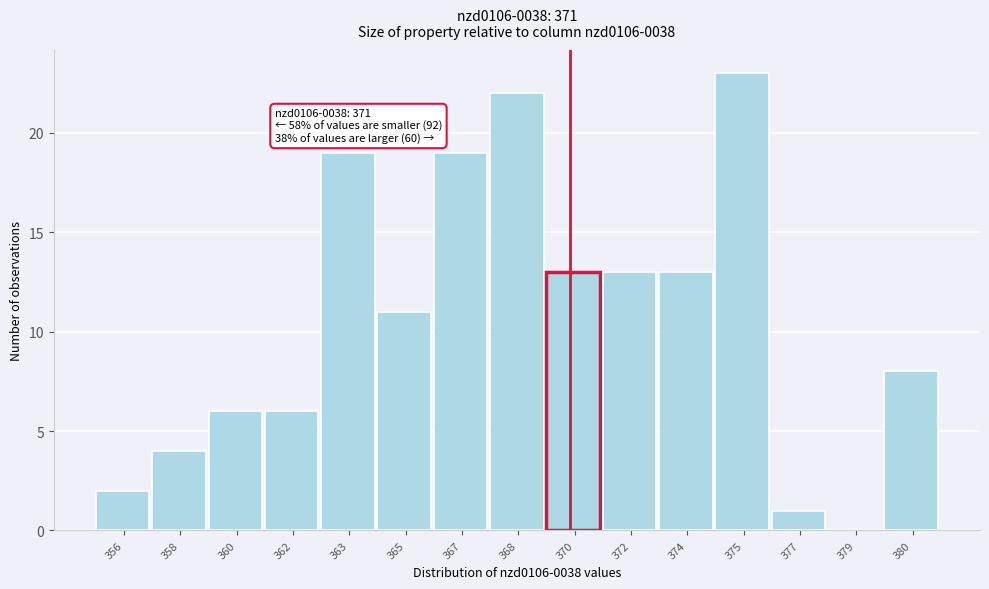

Reading left to right, what are all the values shown in this chart?

356=2	358=4	360=6	362=6	363=19	365=11	367=19	368=22	370=13	372=13	374=13	375=23	377=1	379=0	380=8